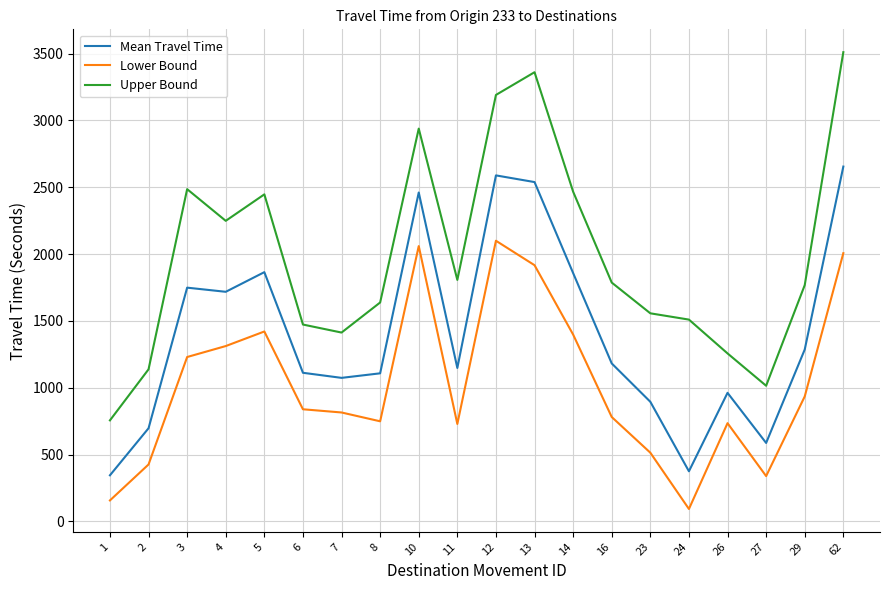

How many interior local valleys does the Upper Bound series have?

4